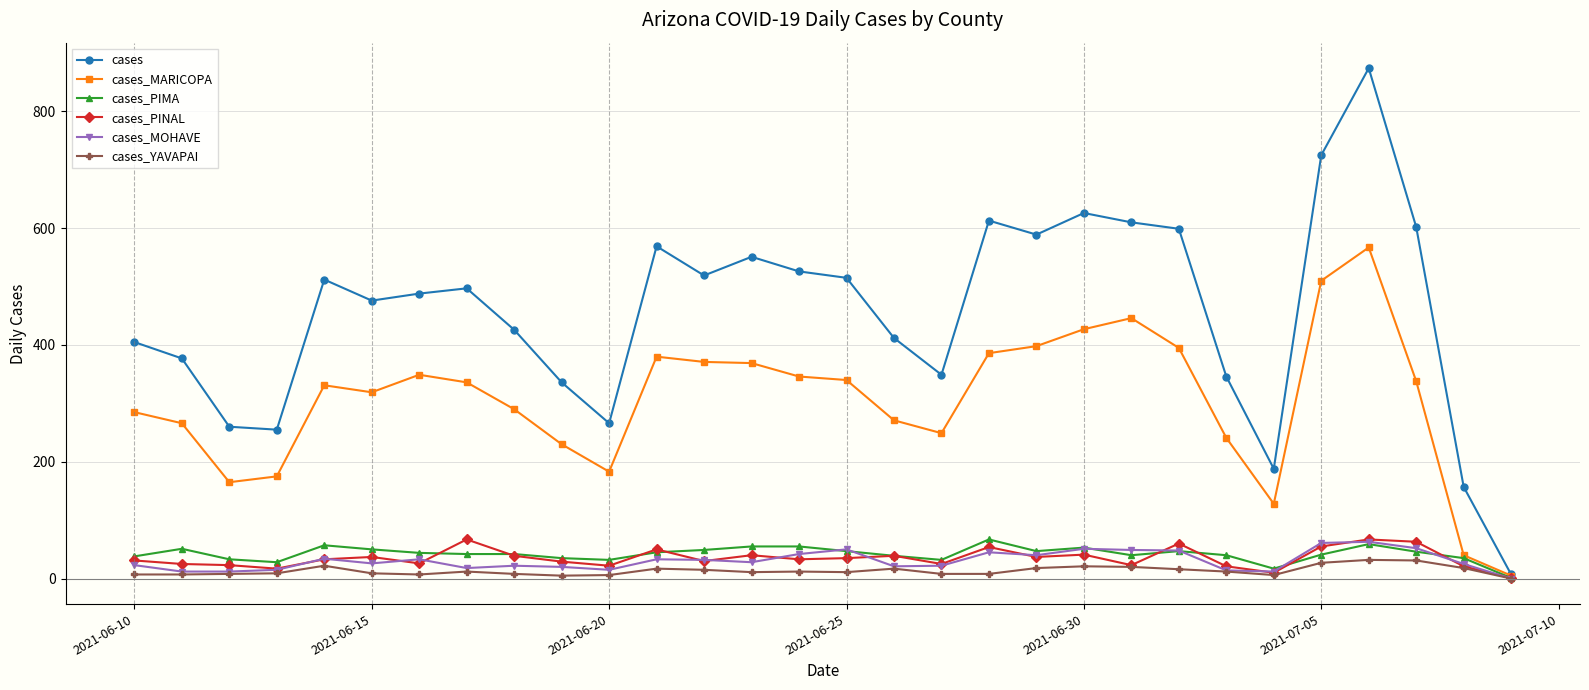

True or false: cases_PIMA has more than 1 interior local peaks.

True